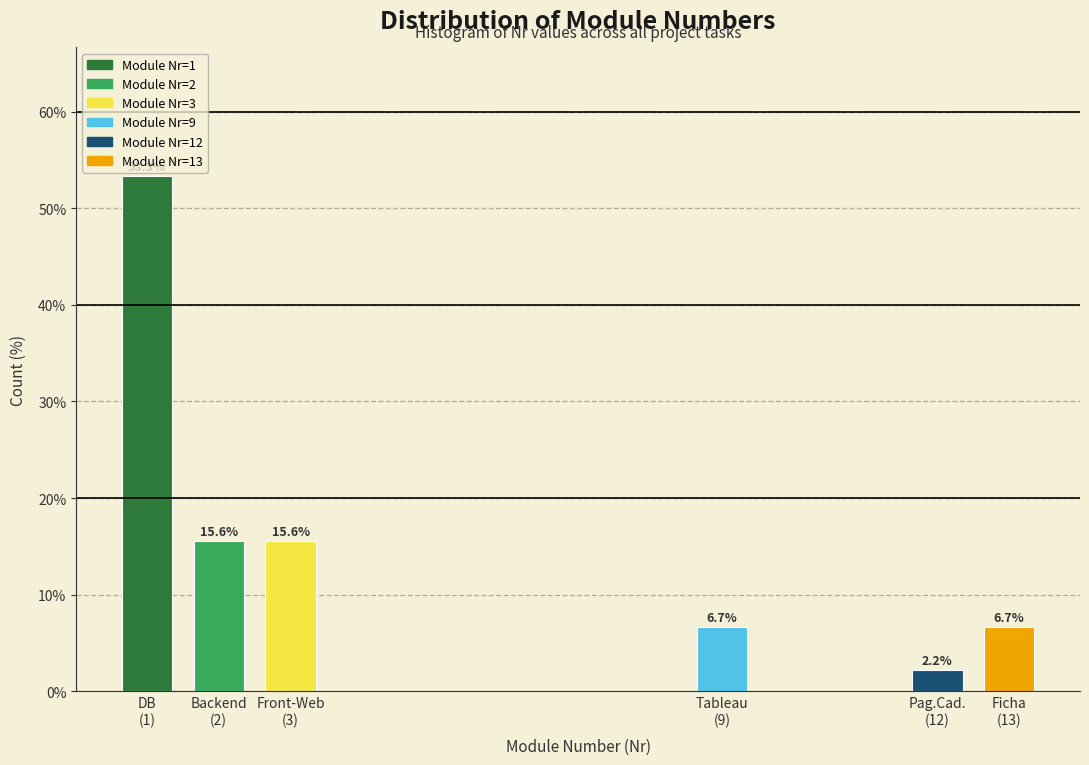

Reading left to right, transcribe all the data shown in this chart.

53.3	15.6	15.6	6.7	2.2	6.7